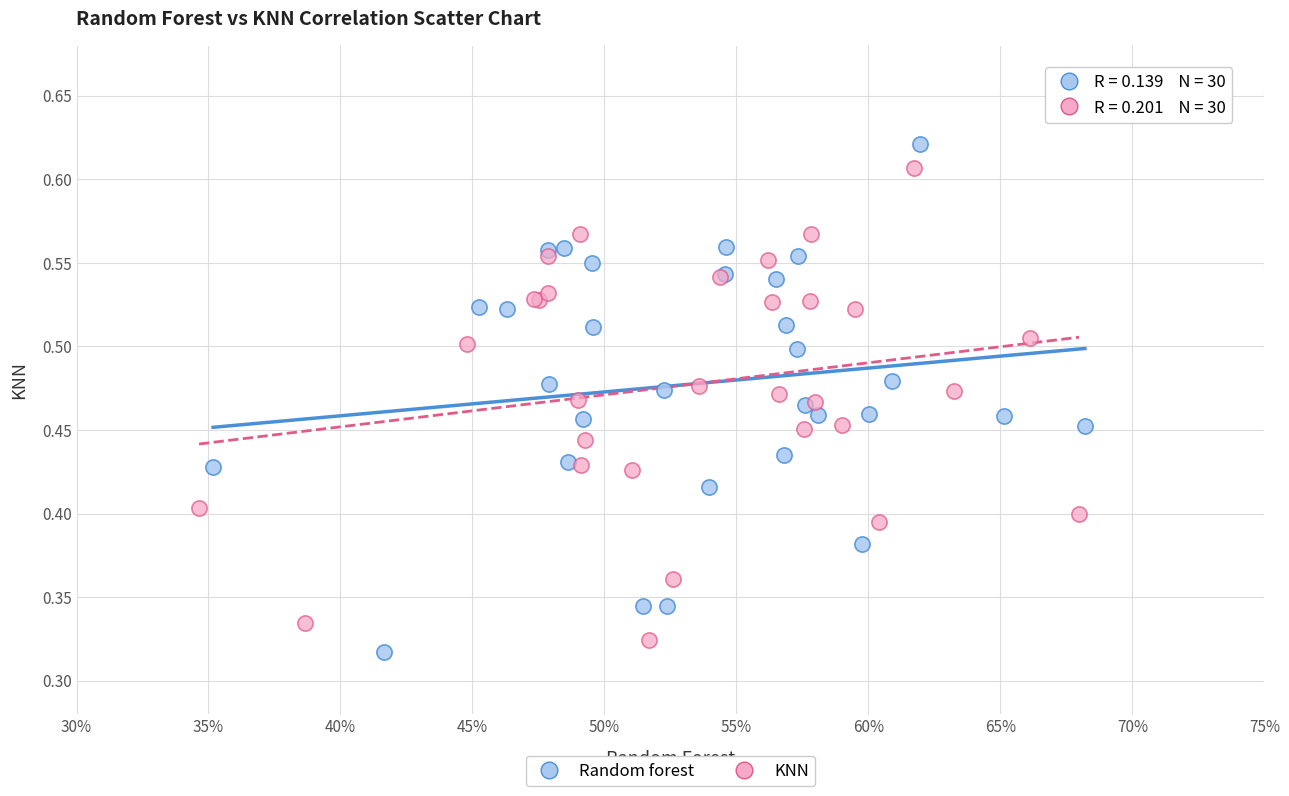

What are all the series names shown in the legend?

Random forest, KNN